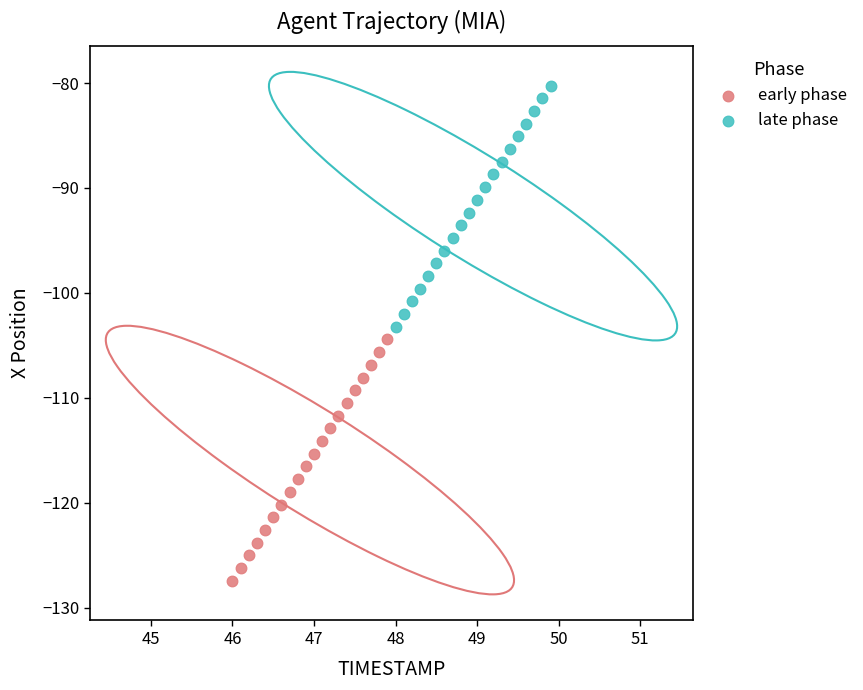

Which series contains the highest Y value?

late phase